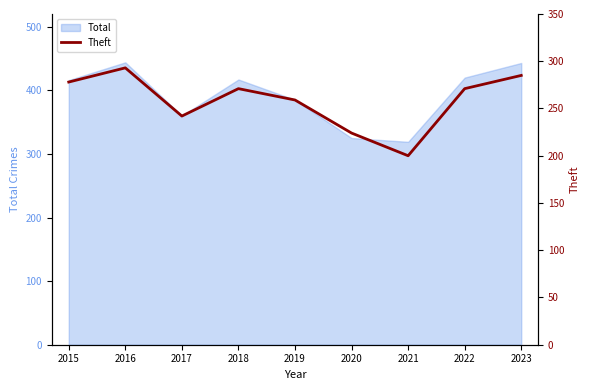

Which has a higher value, 2016 or 2021?

2016